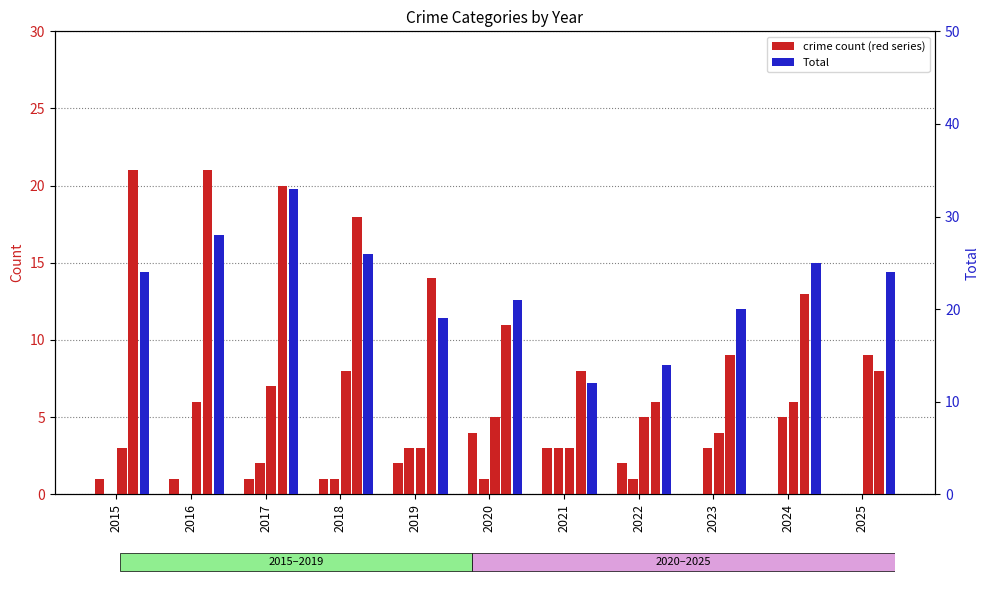

What is the value of the Aggravated Assault bar at the 3rd from the left?

1